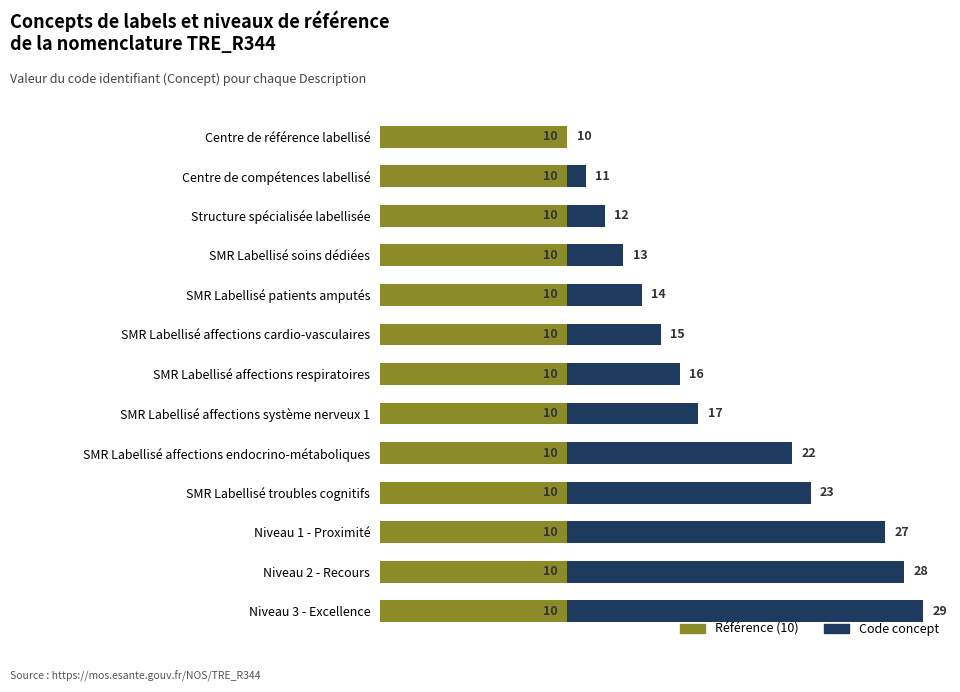

What value does the Référence (10) series have at SMR Labellisé soins dédiées?

10